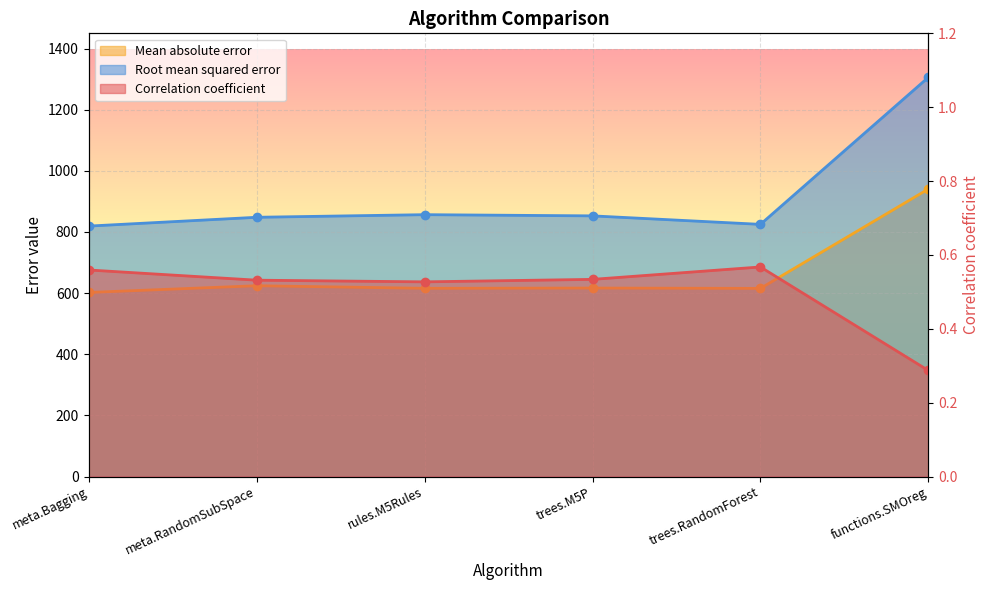

Count the number of data series in this chart.

3